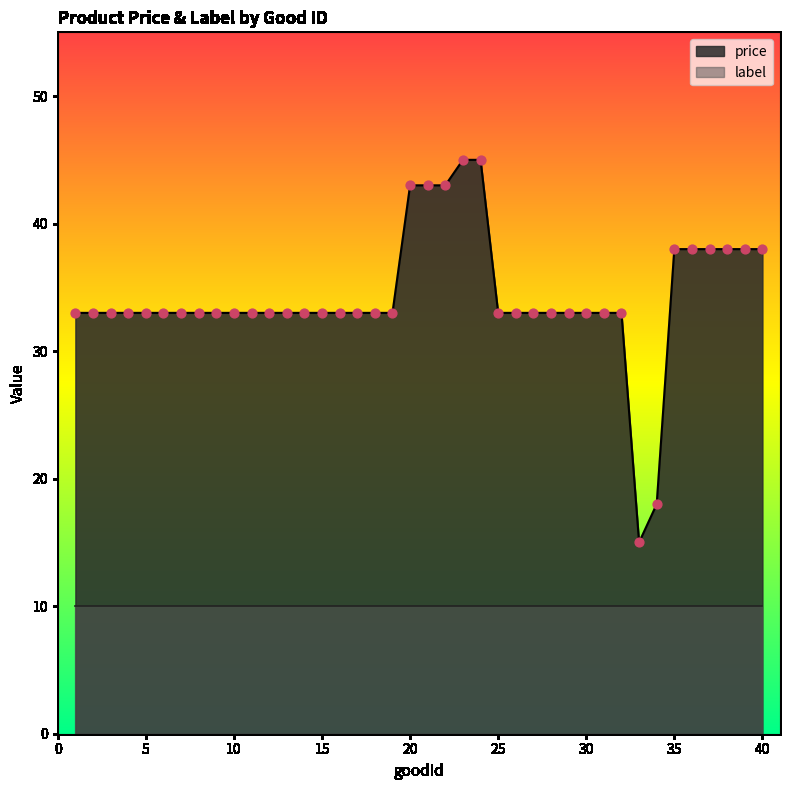

Between 5 and 20, which is larger?

20